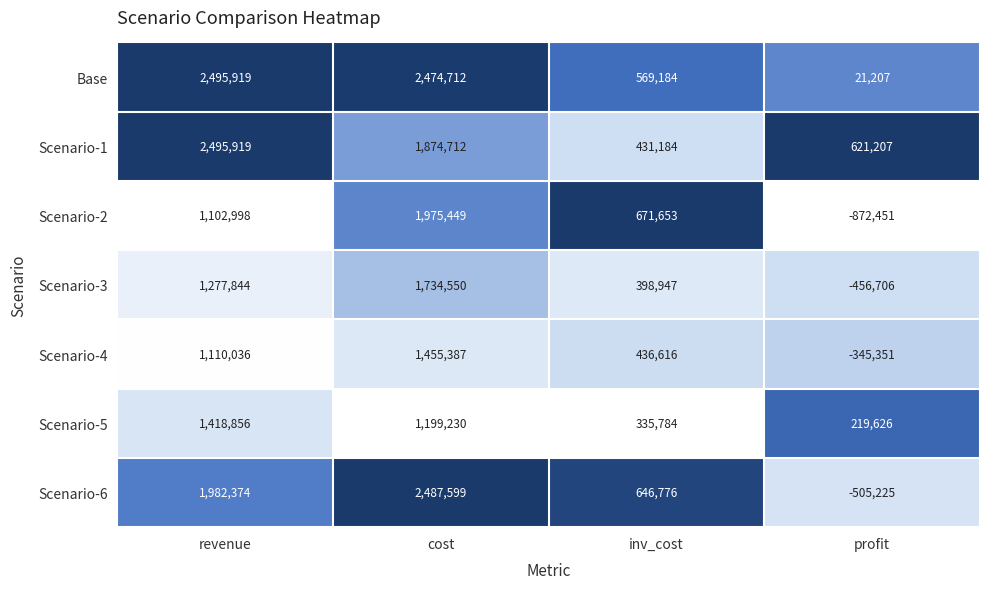

At how many categories does at least one series exceed 0?

4